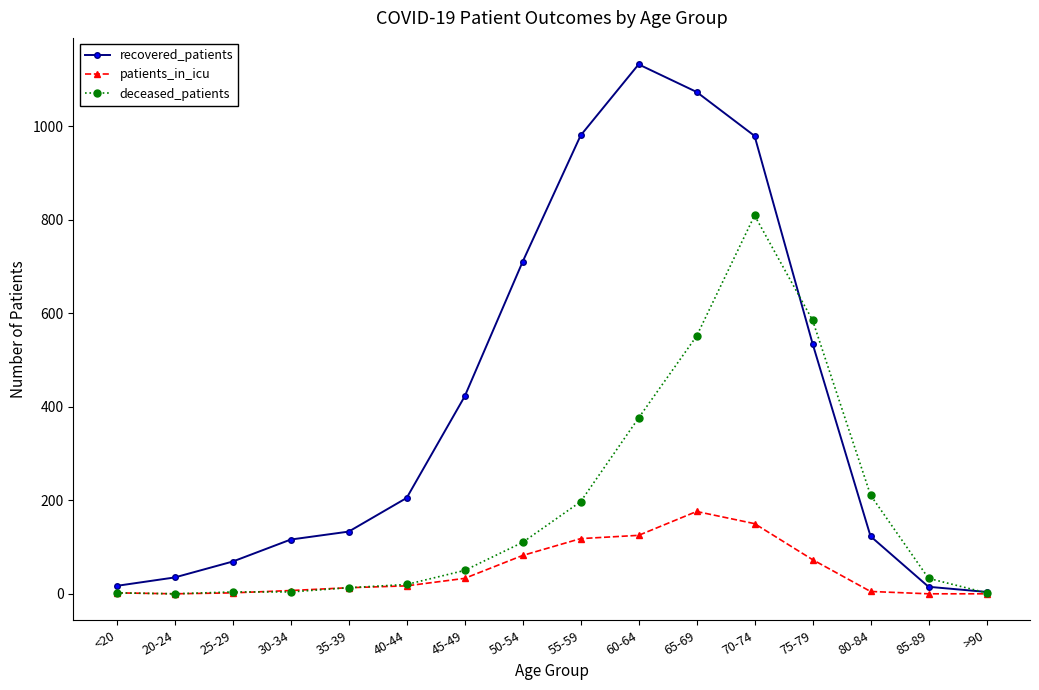

How many values in the patients_in_icu series are below 17?

8